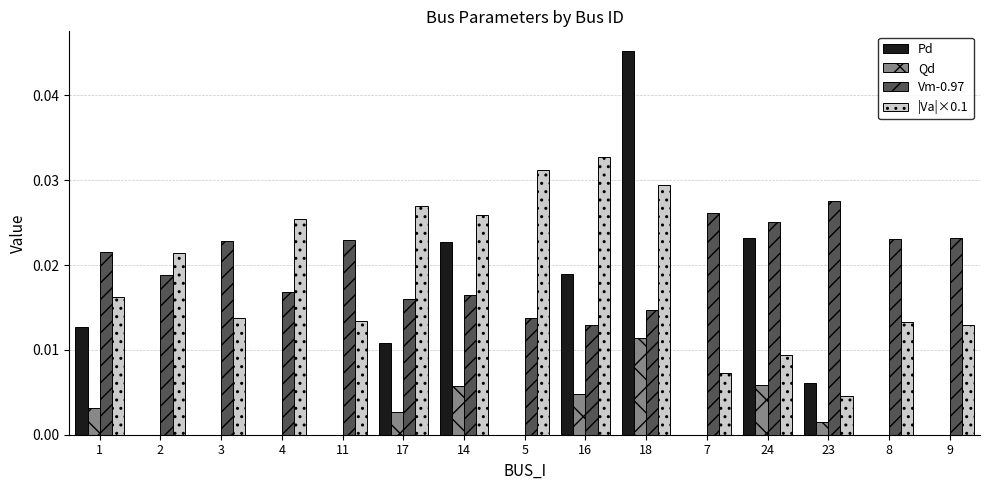

At which label does |Va|×0.1 reach its peak?

16